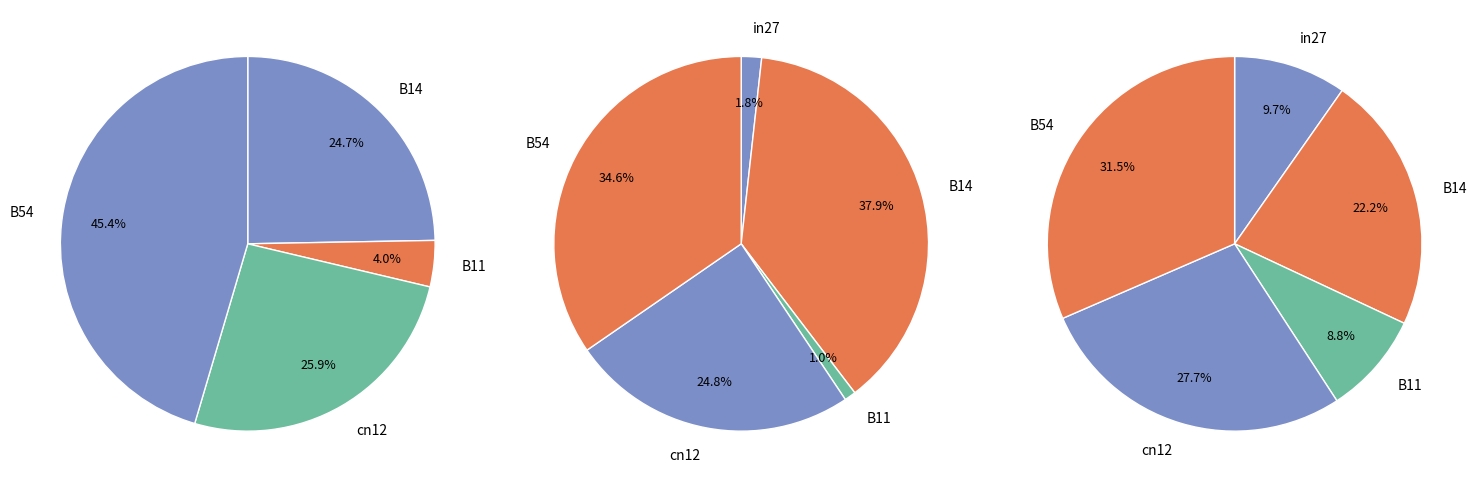

What is the total percentage of B11 and in27?

4.0%